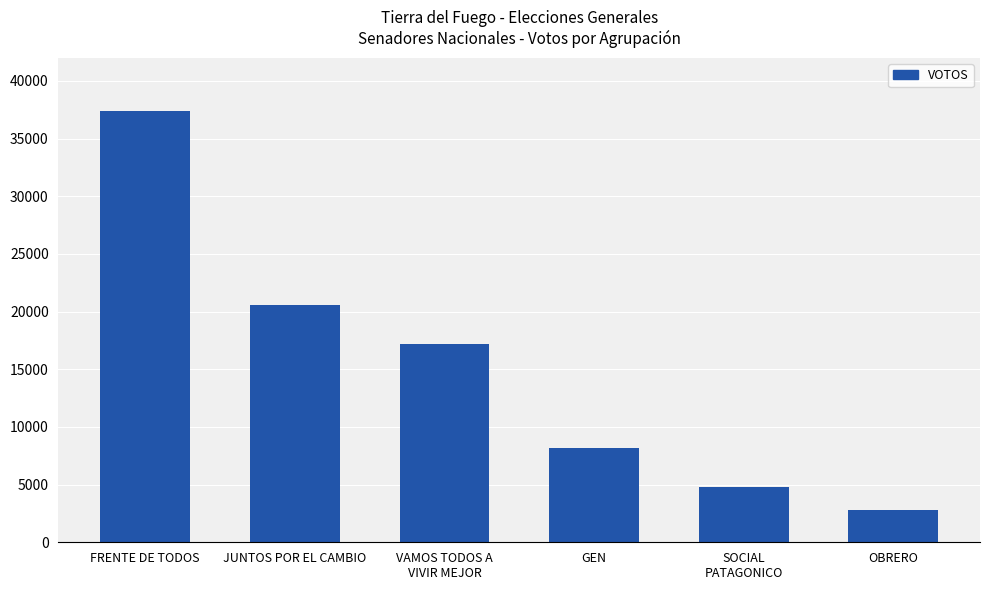

What is the minimum value shown in the chart?

2815